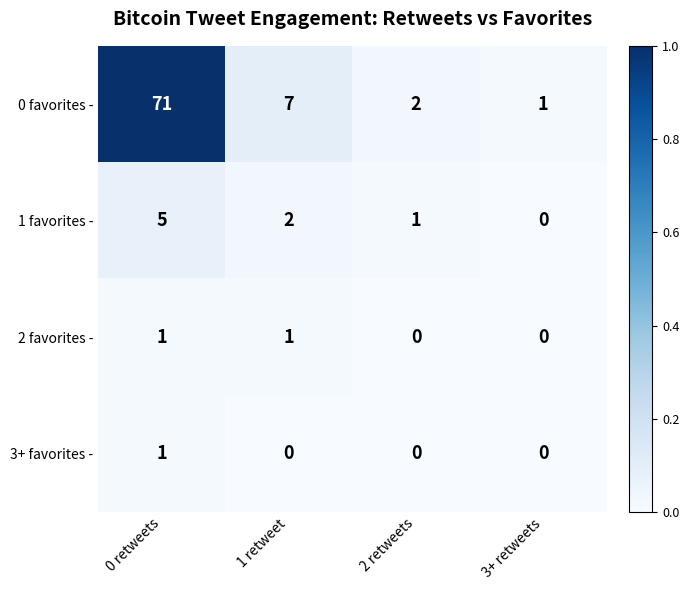

What is the difference between the highest and lowest values at 0 retweets?

70